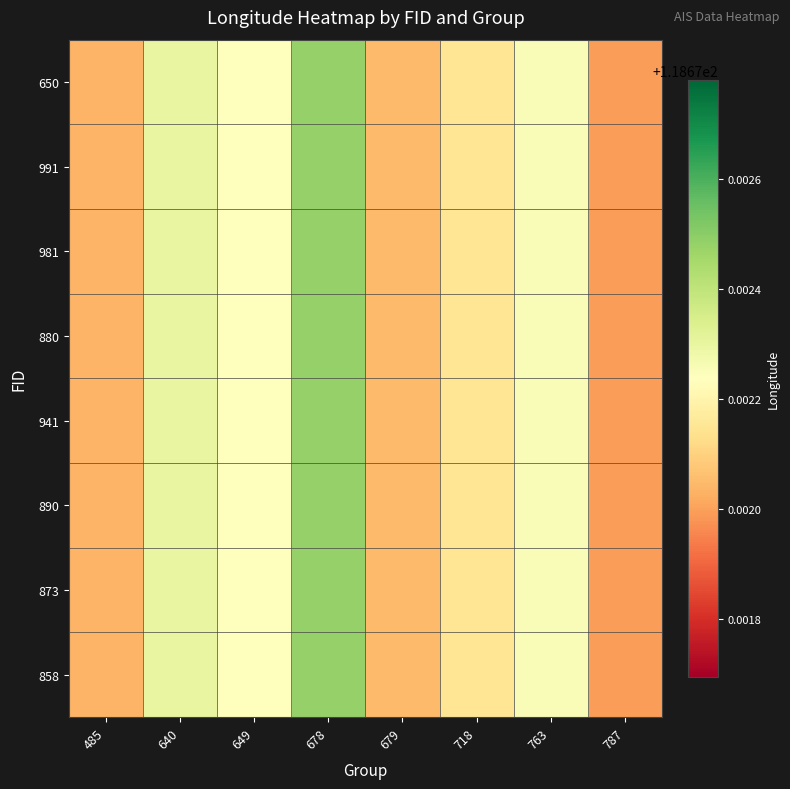

How many series are shown in this chart?

8